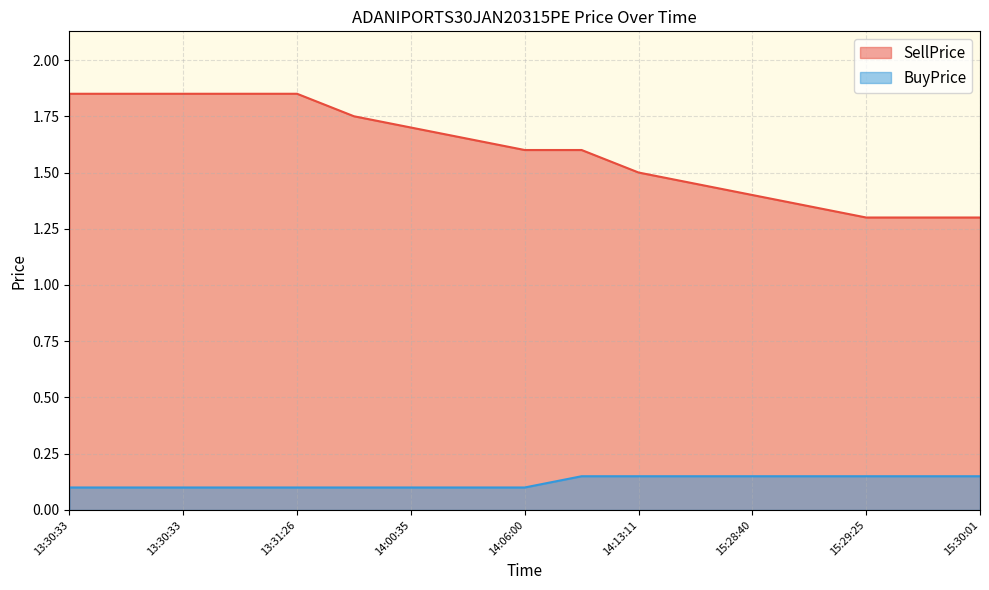

What is the sum of the BuyPrice values at 14:00:35 and 13:30:33?

0.2